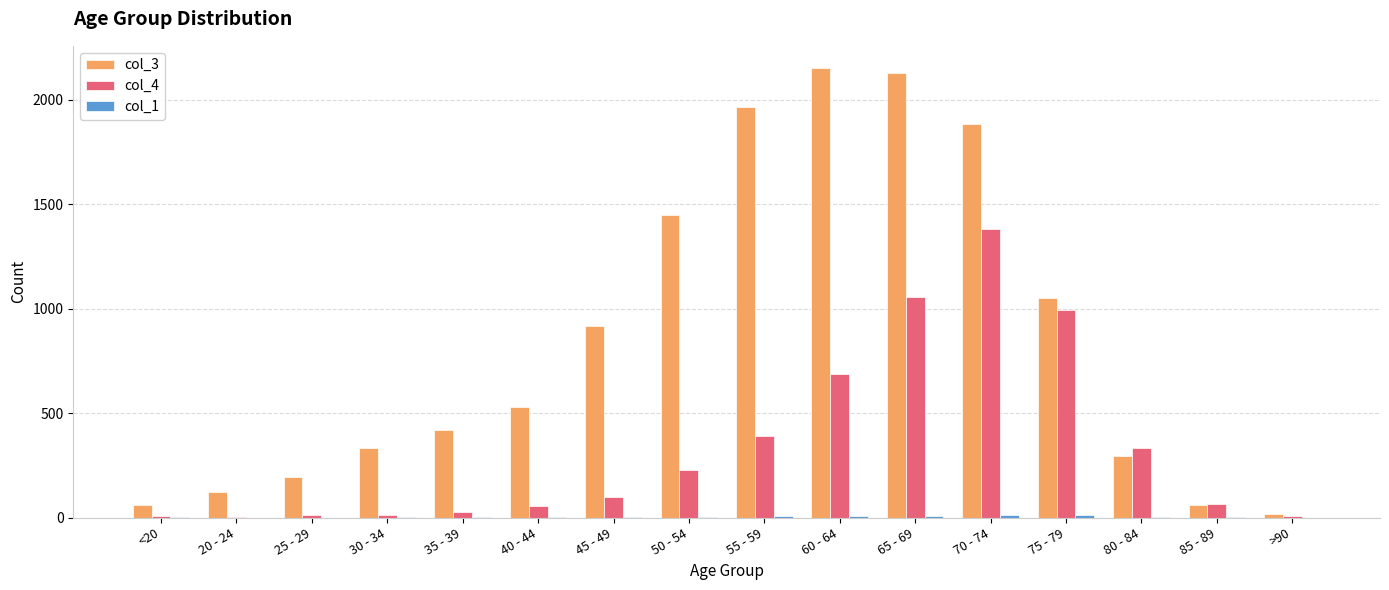

Is the value of col_4 at 20 - 24 greater than the value of col_3 at 30 - 34?

No